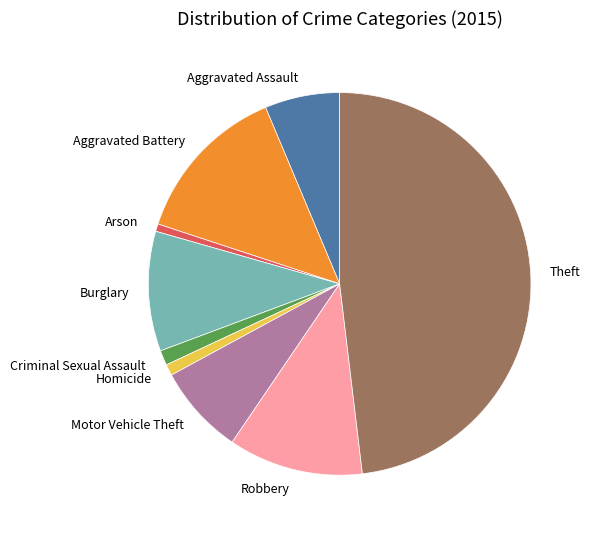

The Robbery slice represents 11% of the pie. True or false?

True